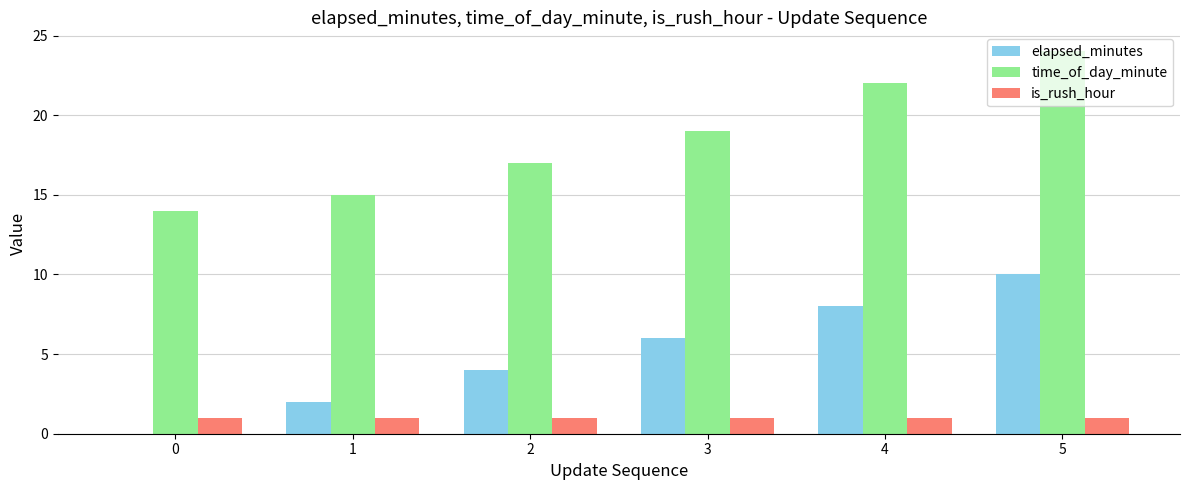

Is it true that elapsed_minutes equals 8 at 4?

True